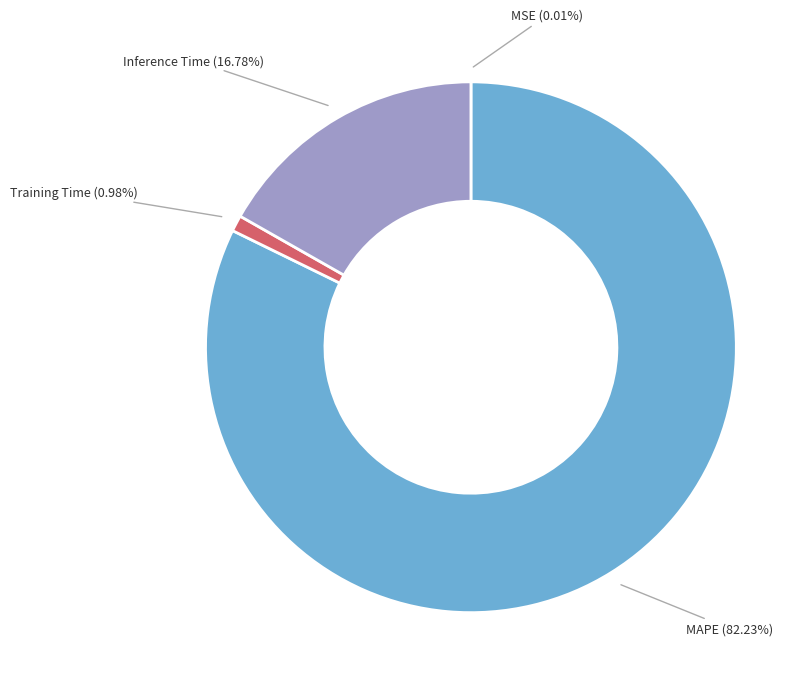

Which has a higher value, MAPE (82.23%) or Inference Time (16.78%)?

MAPE (82.23%)